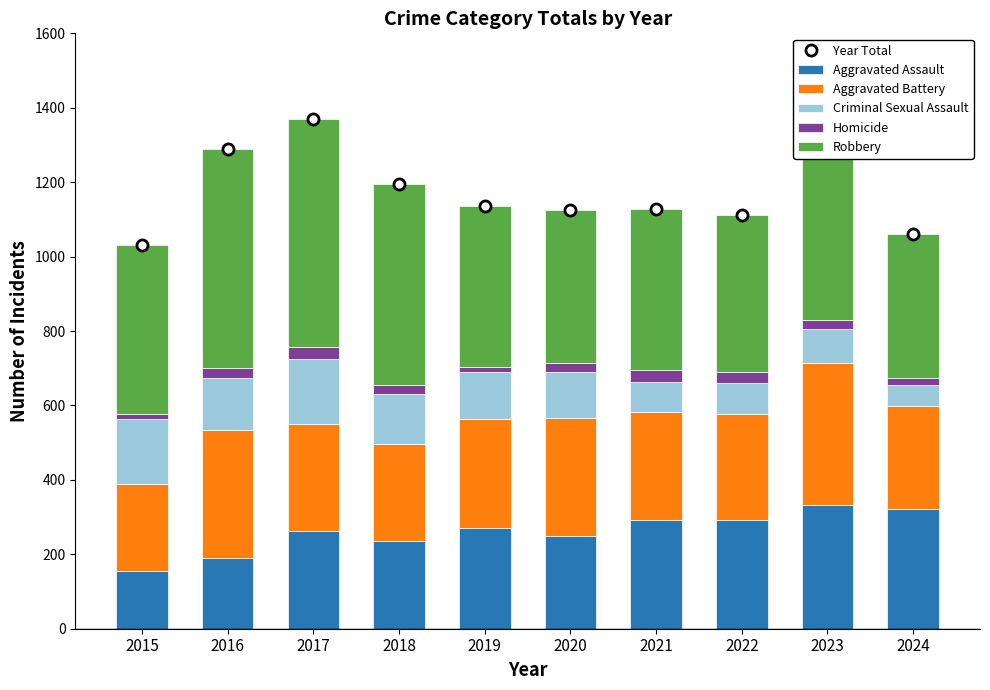

List the series in order of their peak value, highest first.

Year Total, Robbery, Aggravated Battery, Aggravated Assault, Criminal Sexual Assault, Homicide